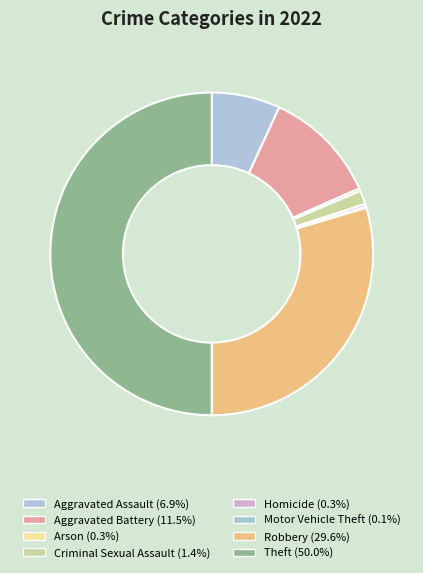

Does Criminal Sexual Assault account for over 50% of the chart?

No